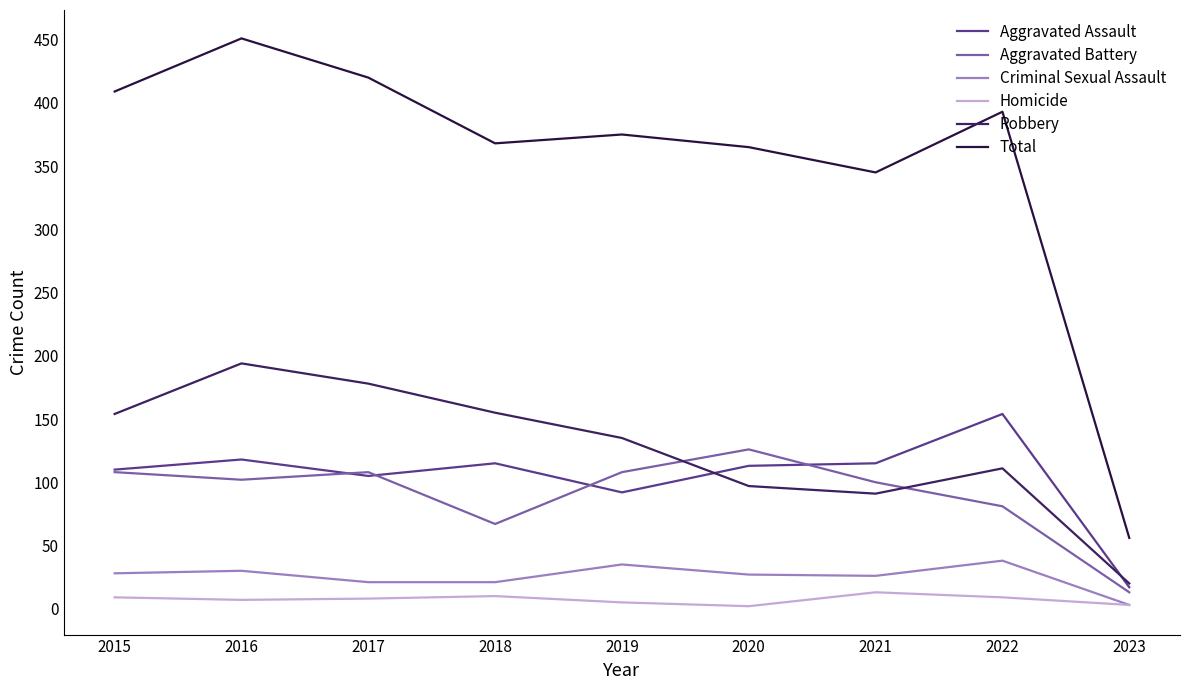

What is the approximate value of Total at 2015?

409